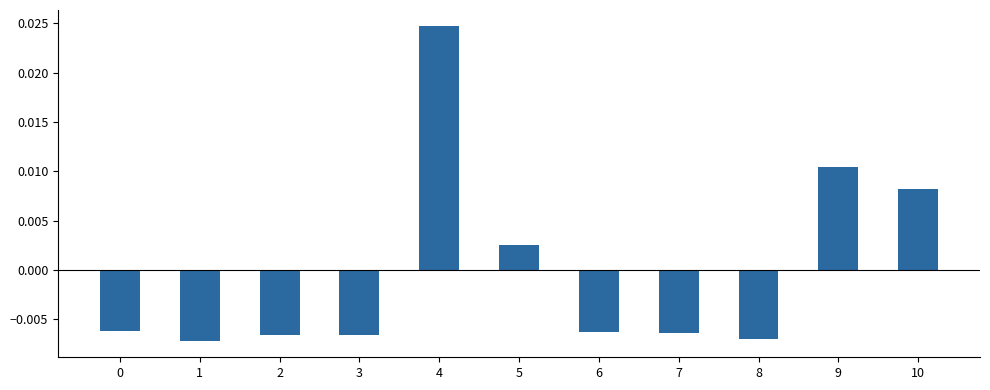

Which category has the highest value across all series?

4